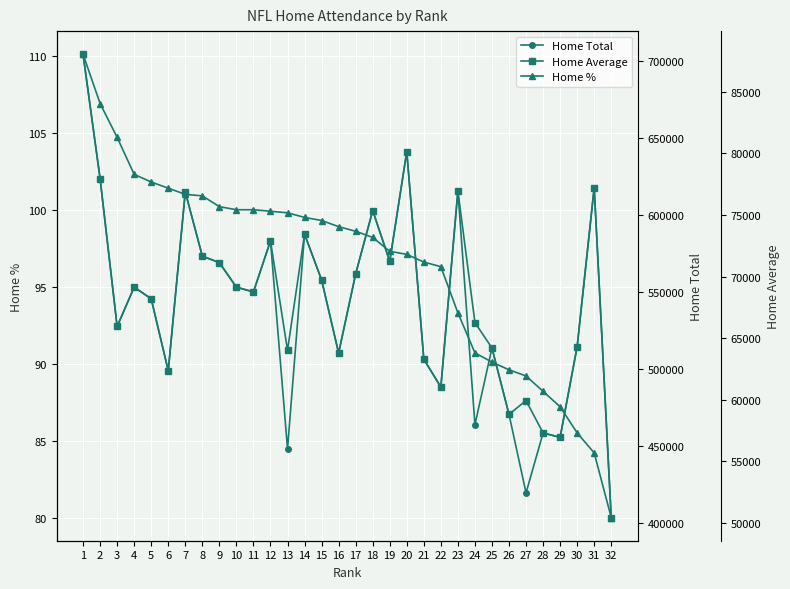

What is the value of the Home % point at the 19th from the left?

97.3